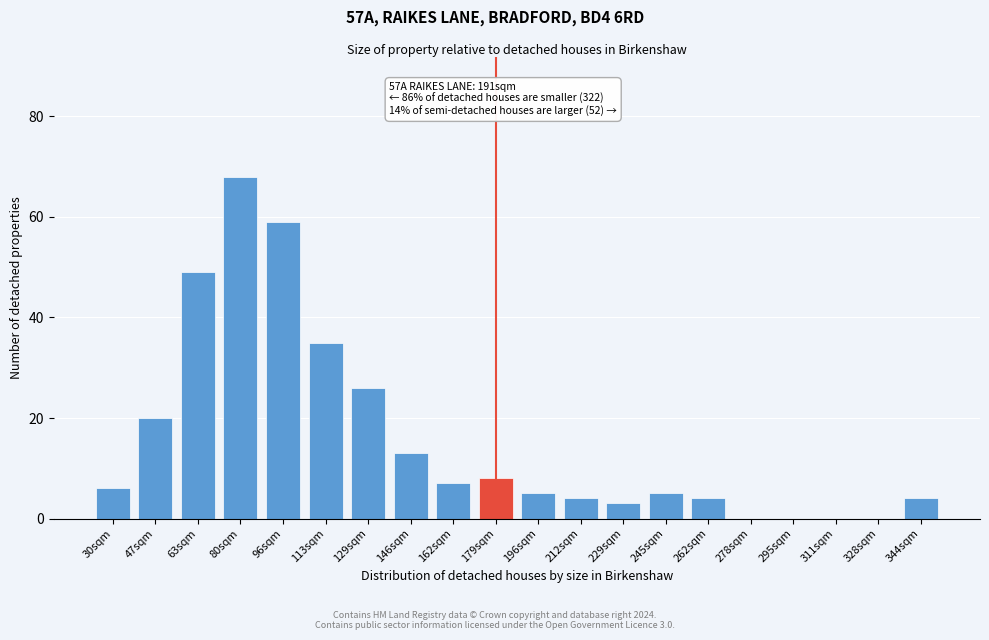

Reading right to left, transcribe all the data shown in this chart.

344sqm=4	328sqm=0	311sqm=0	295sqm=0	278sqm=0	262sqm=4	245sqm=5	229sqm=3	212sqm=4	196sqm=5	179sqm=8	162sqm=7	146sqm=13	129sqm=26	113sqm=35	96sqm=59	80sqm=68	63sqm=49	47sqm=20	30sqm=6